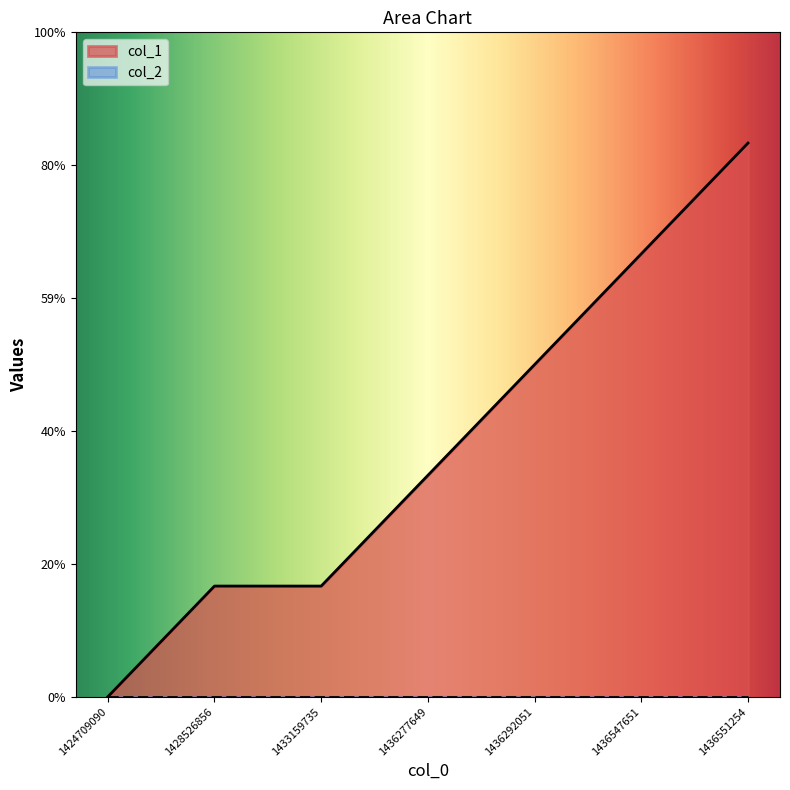

Reading left to right, list all the values displayed in this chart.

0	1	1	2	3	4	5